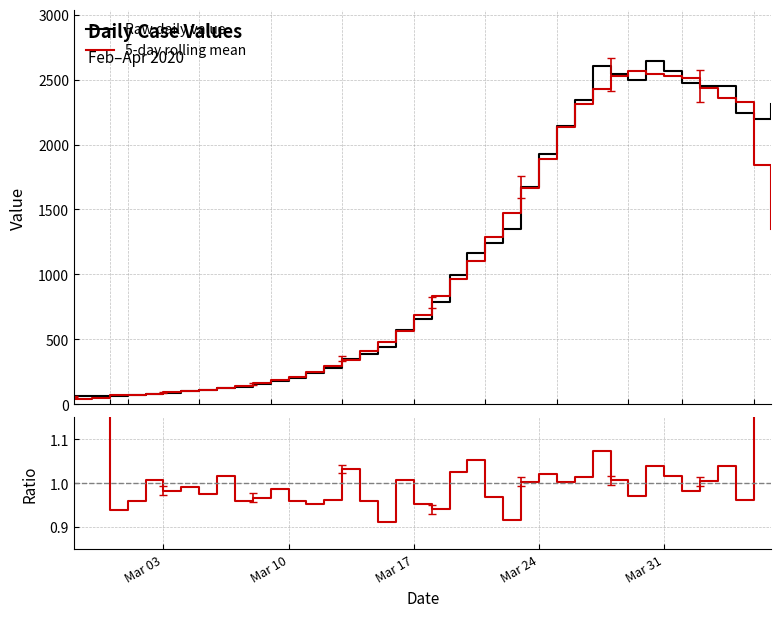

Is this an area chart (filled region under the line)?

No